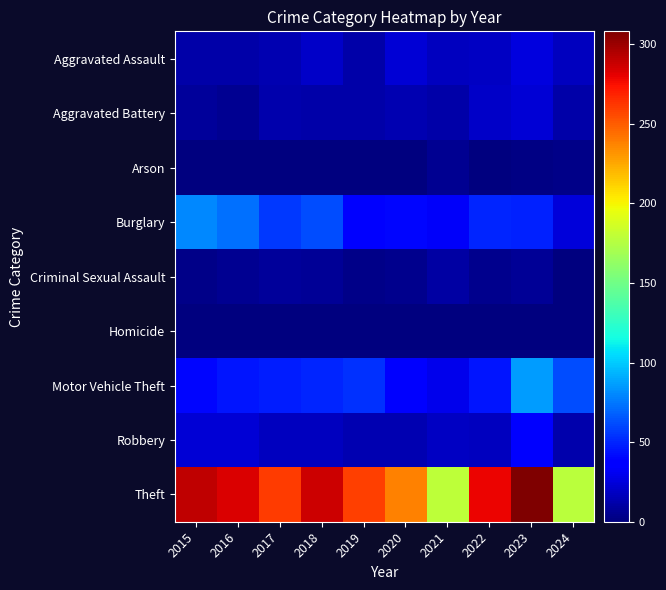

Reading right to left, what are all the values shown in this chart?

Aggravated Assault: 2024=17	2023=26	2022=19	2021=18	2020=23	2019=12	2018=20	2017=14	2016=12	2015=11
Aggravated Battery: 2024=11	2023=23	2022=20	2021=12	2020=14	2019=12	2018=11	2017=13	2016=6	2015=8
Arson: 2024=3	2023=2	2022=0	2021=6	2020=0	2019=1	2018=0	2017=1	2016=0	2015=1
Burglary: 2024=25	2023=49	2022=50	2021=33	2020=40	2019=39	2018=62	2017=56	2016=73	2015=80
Criminal Sexual Assault: 2024=0	2023=7	2022=4	2021=10	2020=4	2019=3	2018=7	2017=8	2016=5	2015=3
Homicide: 2024=0	2023=0	2022=1	2021=1	2020=0	2019=0	2018=1	2017=1	2016=1	2015=1
Motor Vehicle Theft: 2024=62	2023=86	2022=45	2021=30	2020=37	2019=54	2018=50	2017=47	2016=45	2015=40
Robbery: 2024=13	2023=39	2022=18	2021=19	2020=14	2019=14	2018=17	2017=18	2016=24	2015=24
Theft: 2024=178	2023=308	2022=279	2021=179	2020=238	2019=259	2018=287	2017=261	2016=283	2015=290